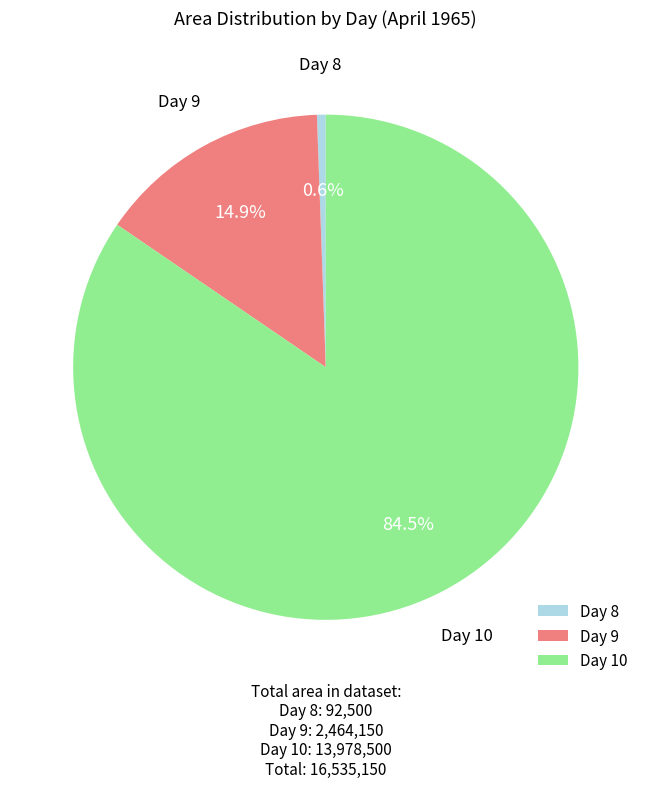

Does any single category account for the majority?

Yes